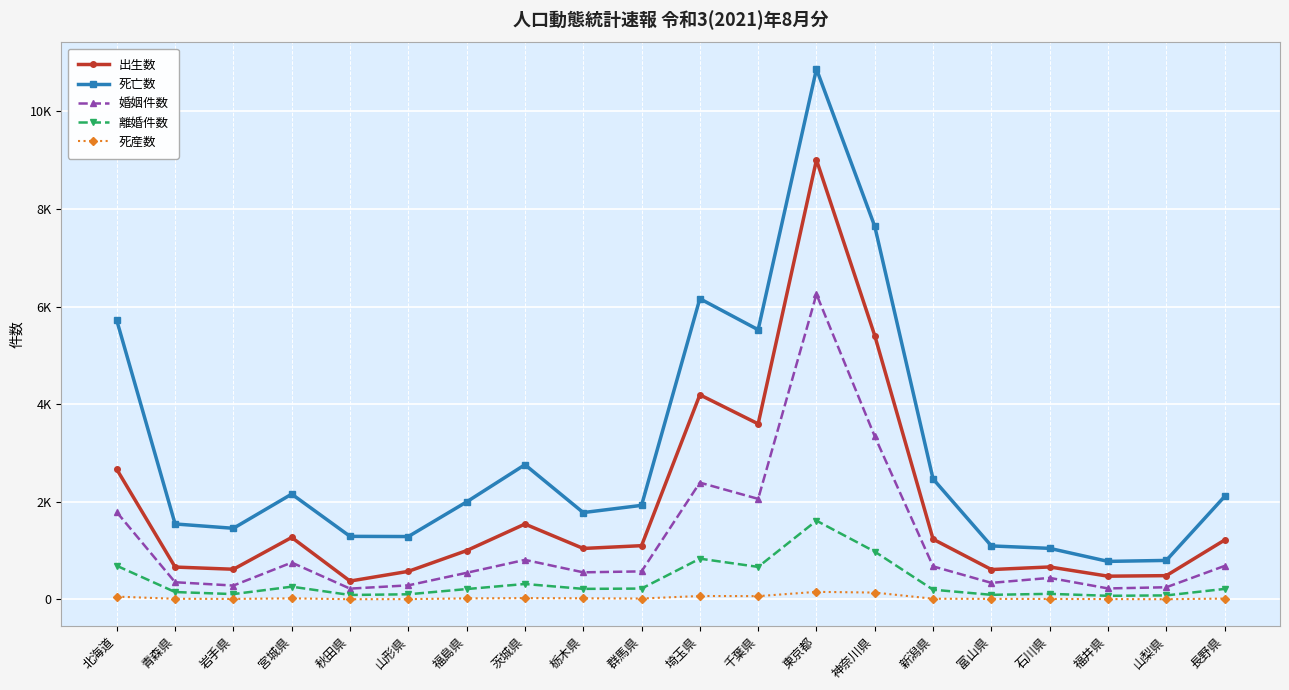

How many distinct data groups are displayed?

5